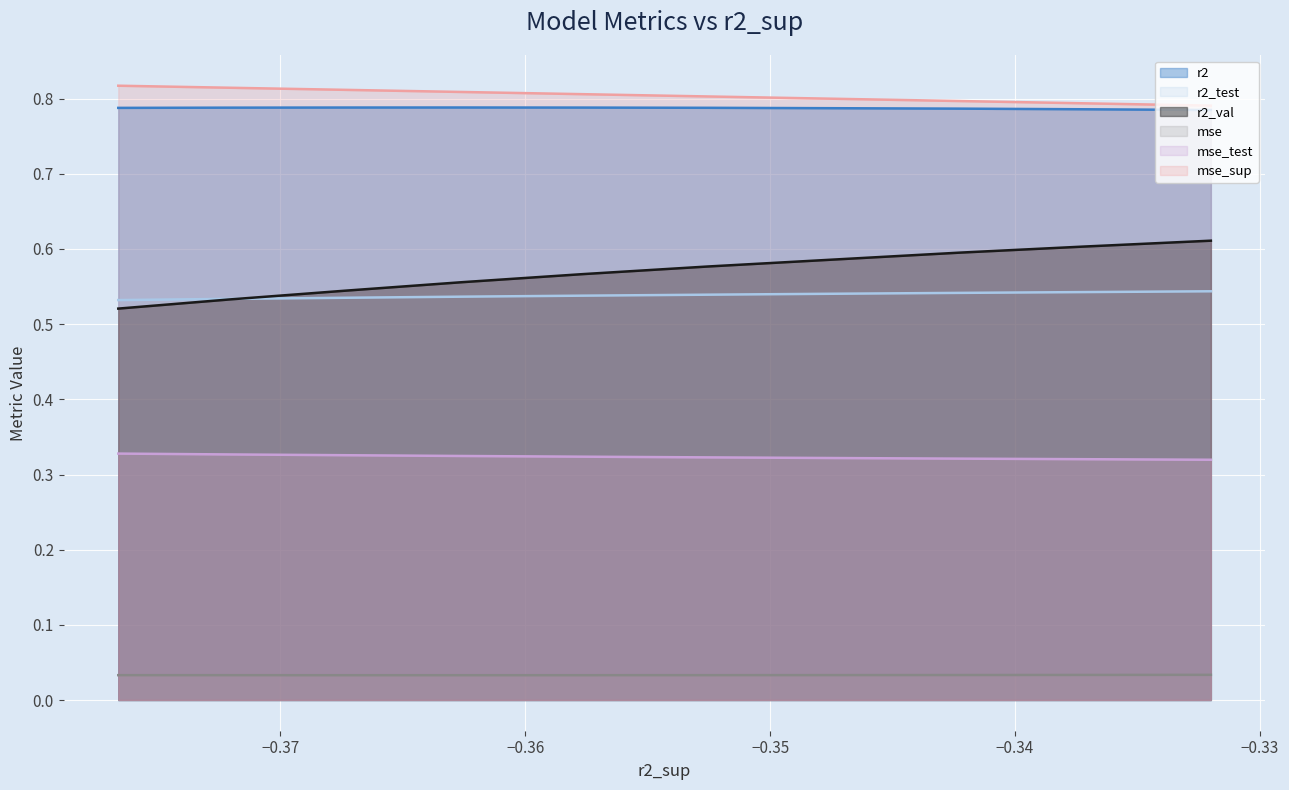

Is the value of mse_sup at model_5_24_5 greater than the value of mse_test at model_5_24_7?

Yes